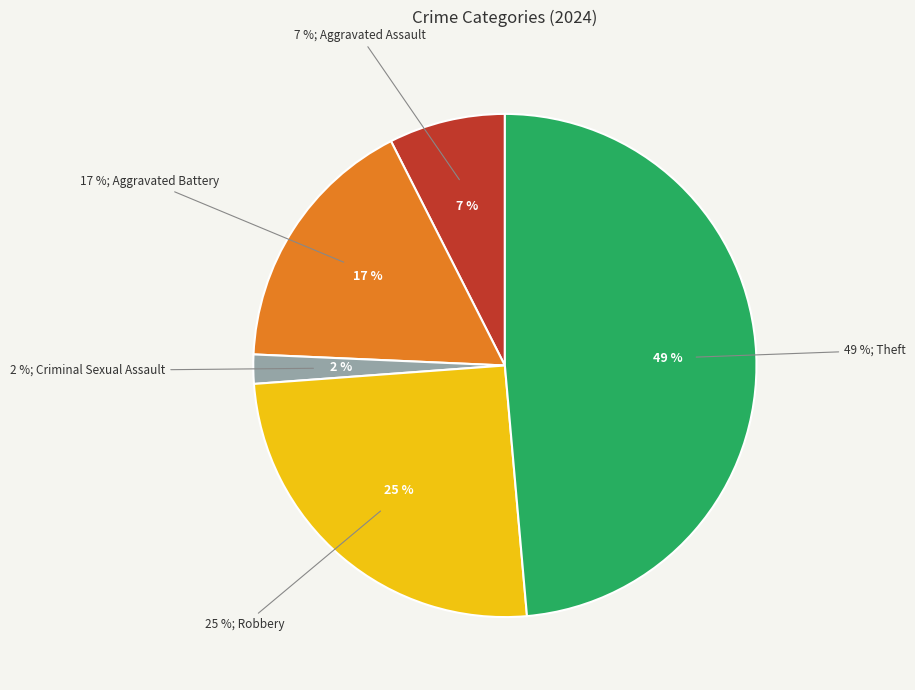

Is there a majority slice in this chart?

No